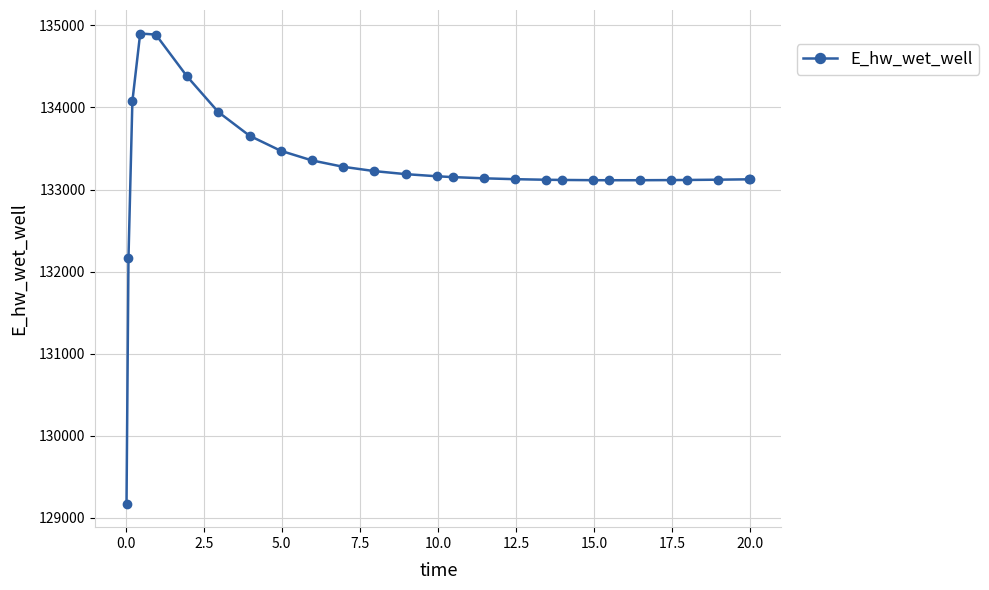

What is the difference between the second highest and minimum values?

5716.2